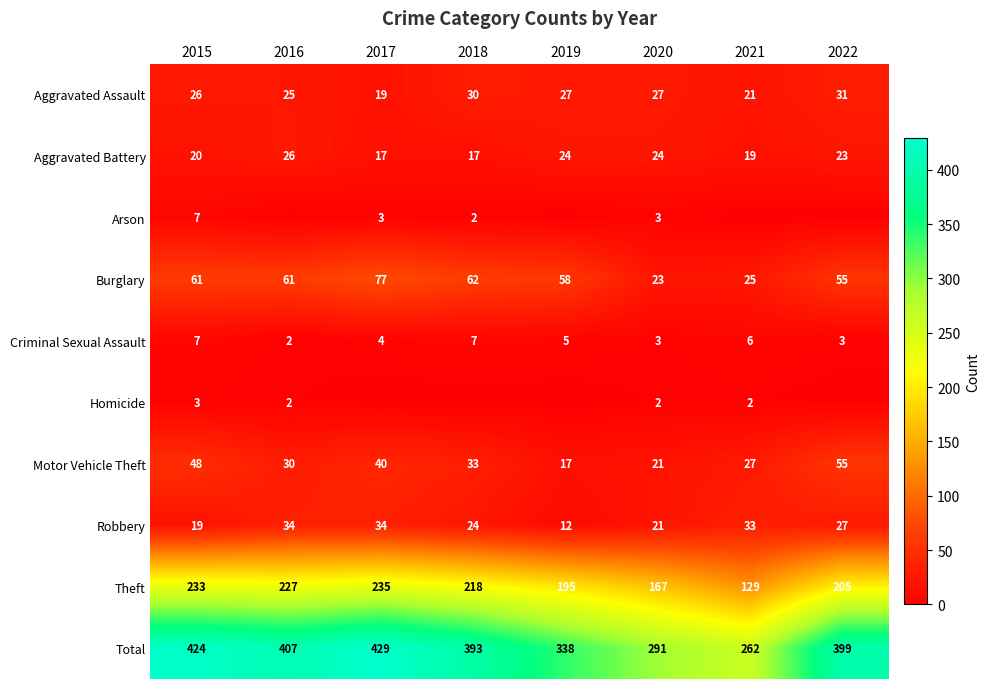

Rank the categories by Total value from highest to lowest.

2017, 2015, 2016, 2022, 2018, 2019, 2020, 2021